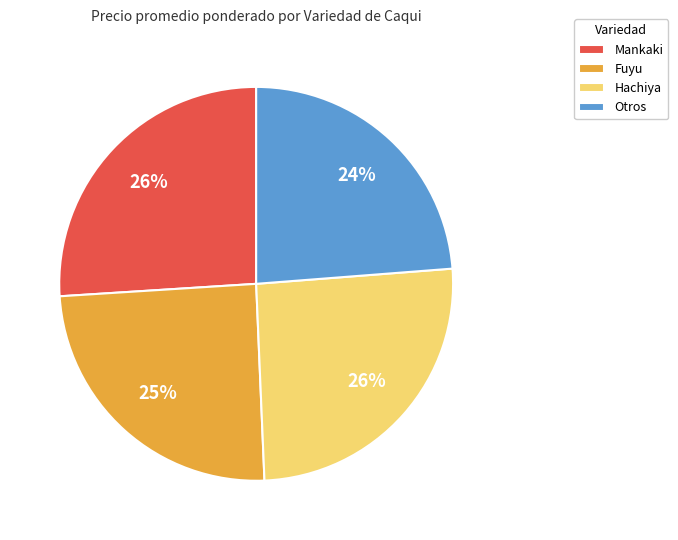

Count the number of slices in the pie.

4